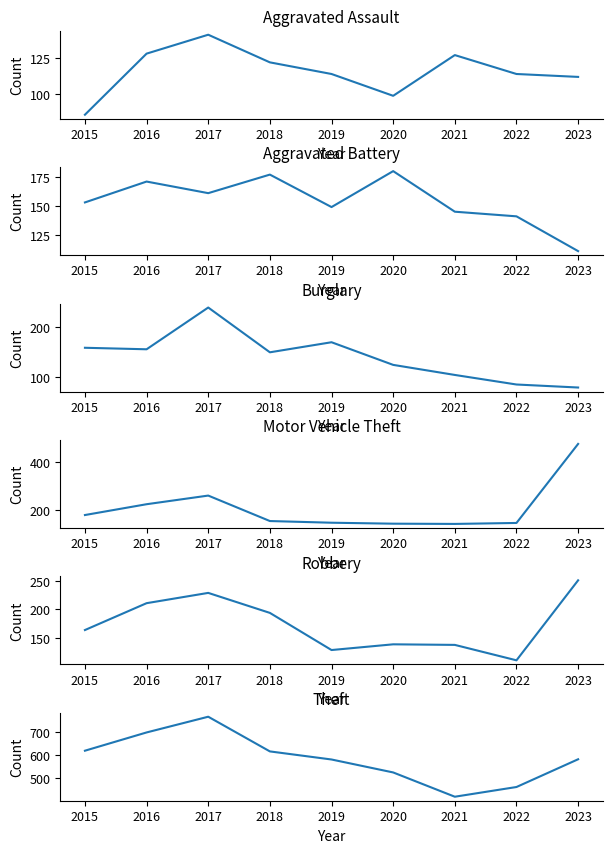

At which label does Theft reach its minimum?

2021